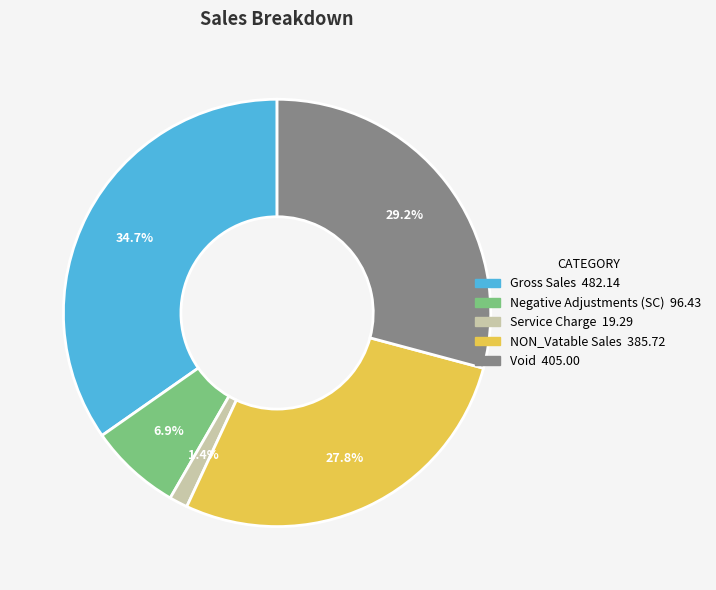

The Service Charge slice represents 1% of the pie. True or false?

True